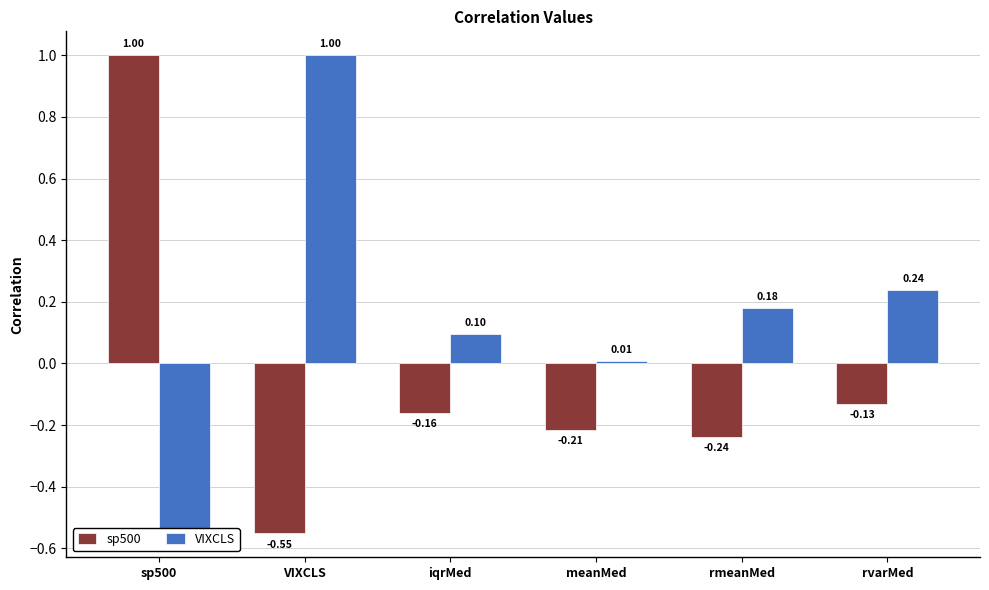

List the series in order of their overall mean, lowest first.

sp500, VIXCLS